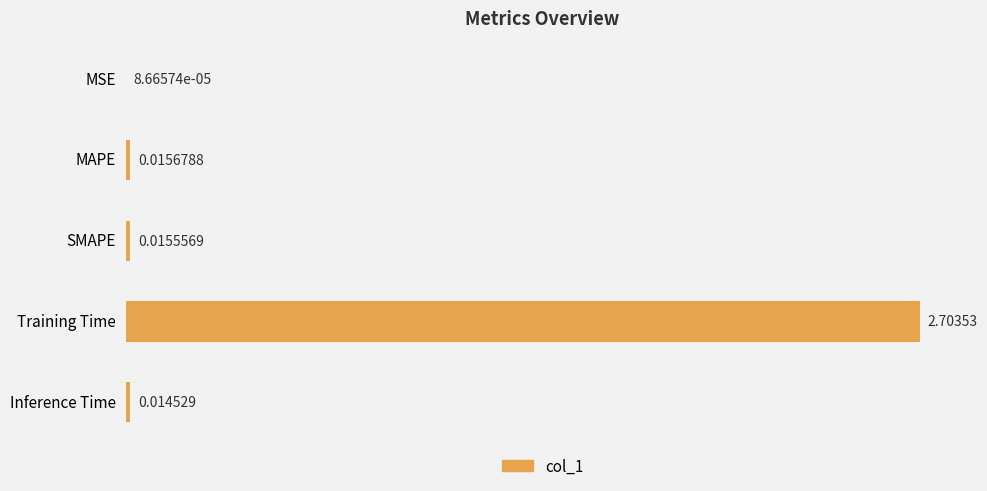

At which label is the value closest to 1?

MAPE